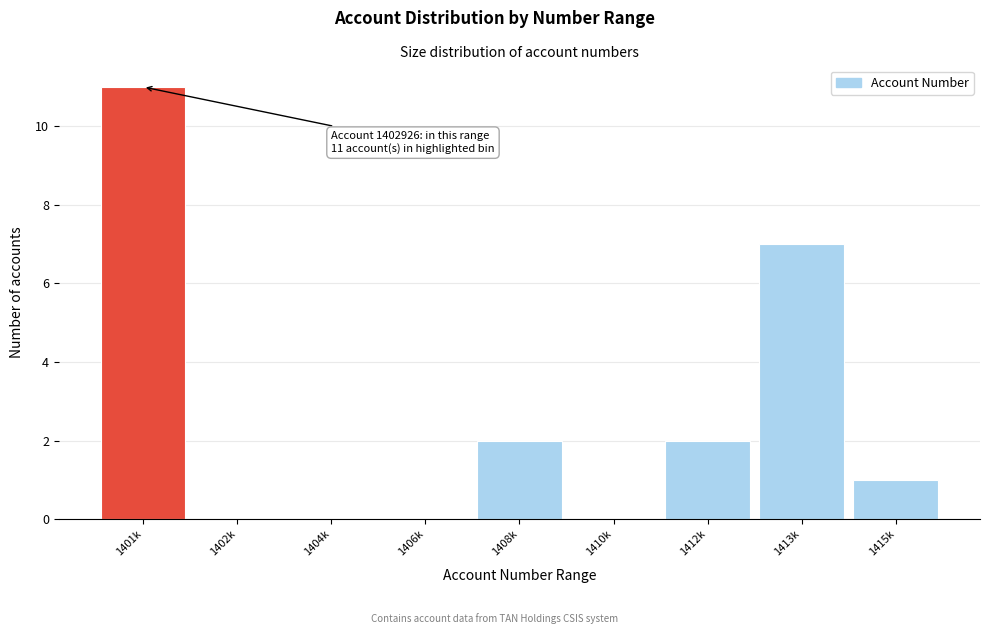

Reading right to left, what are all the values shown in this chart?

1415k=1	1413k=7	1412k=2	1410k=0	1408k=2	1406k=0	1404k=0	1402k=0	1401k=11